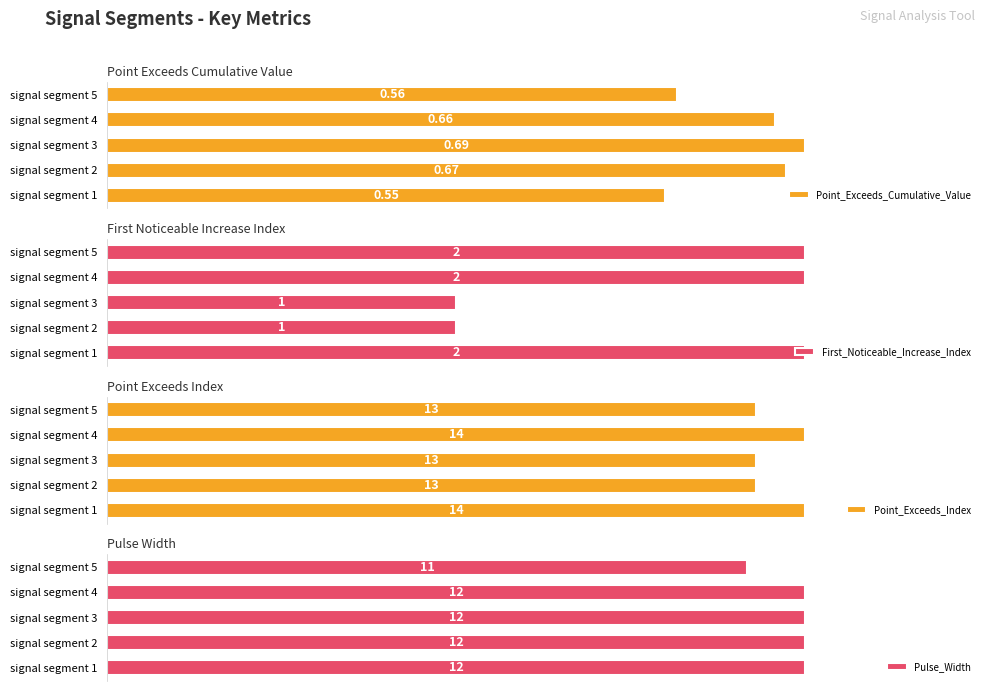

What is the value of the Point_Exceeds_Index bar at the 5th from the left?

13.0